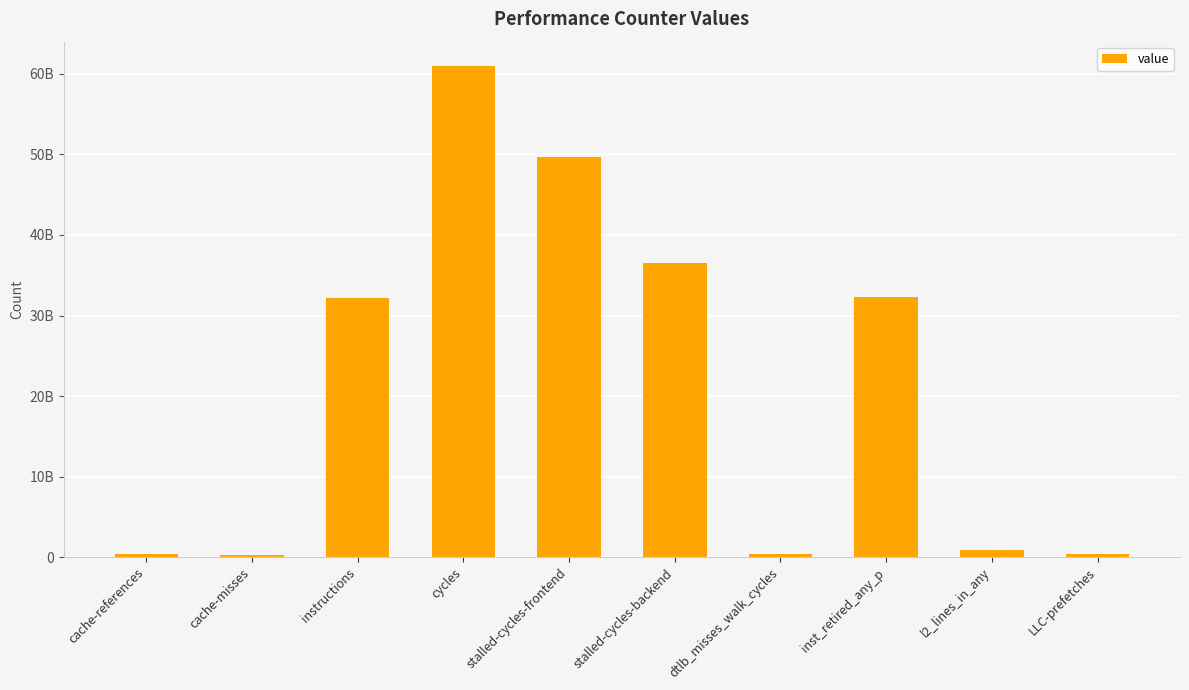

How many bars are there in total?

10